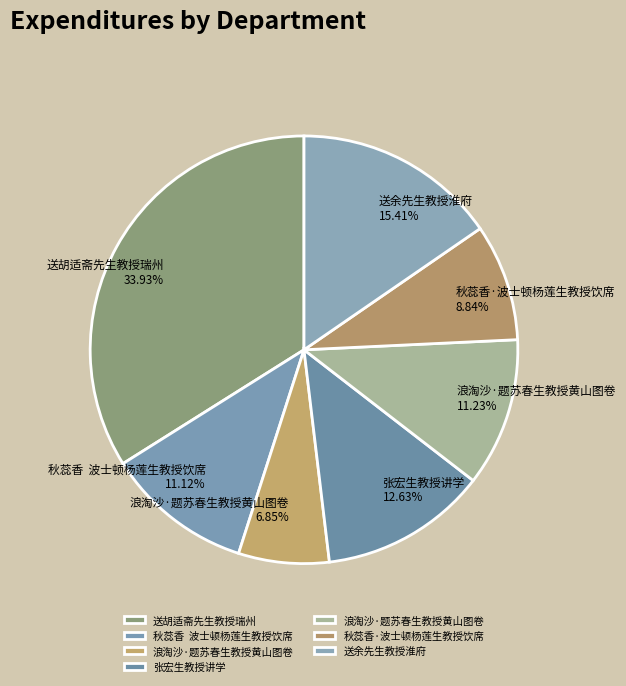

How many segments does this pie chart have?

7